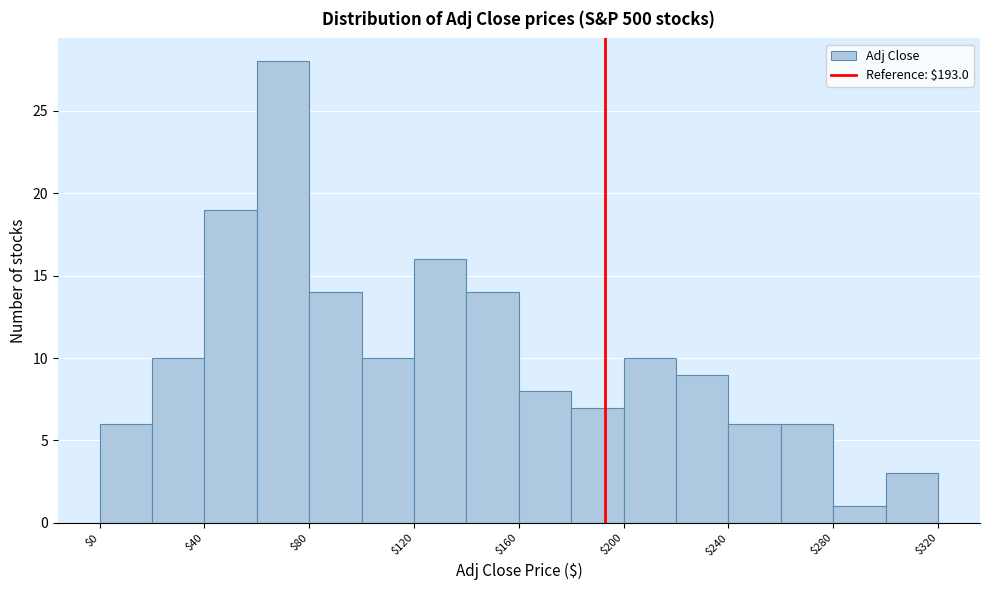

Reading left to right, list every bar in this chart as the range it spans on the x-axis followed by its height. The values are not printed on the chart, so give them approximately, as read against the axis.

0 to 20: 6
20 to 40: 10
40 to 60: 19
60 to 80: 28
80 to 100: 14
100 to 120: 10
120 to 140: 16
140 to 160: 14
160 to 180: 8
180 to 200: 7
200 to 220: 10
220 to 240: 9
240 to 260: 6
260 to 280: 6
280 to 300: 1
300 to 320: 3